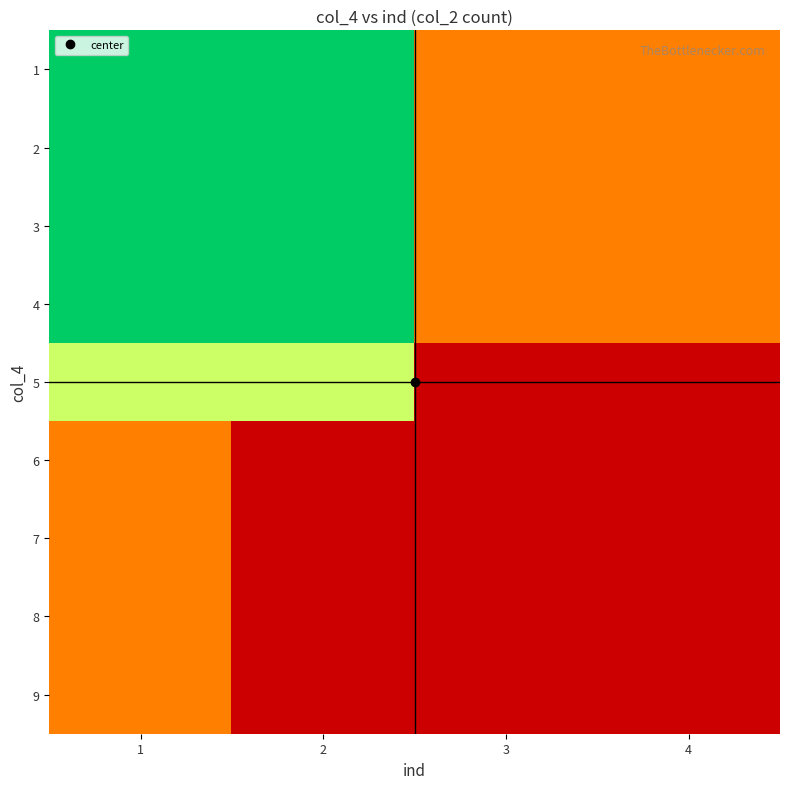

At how many categories does at least one series exceed 0?

4